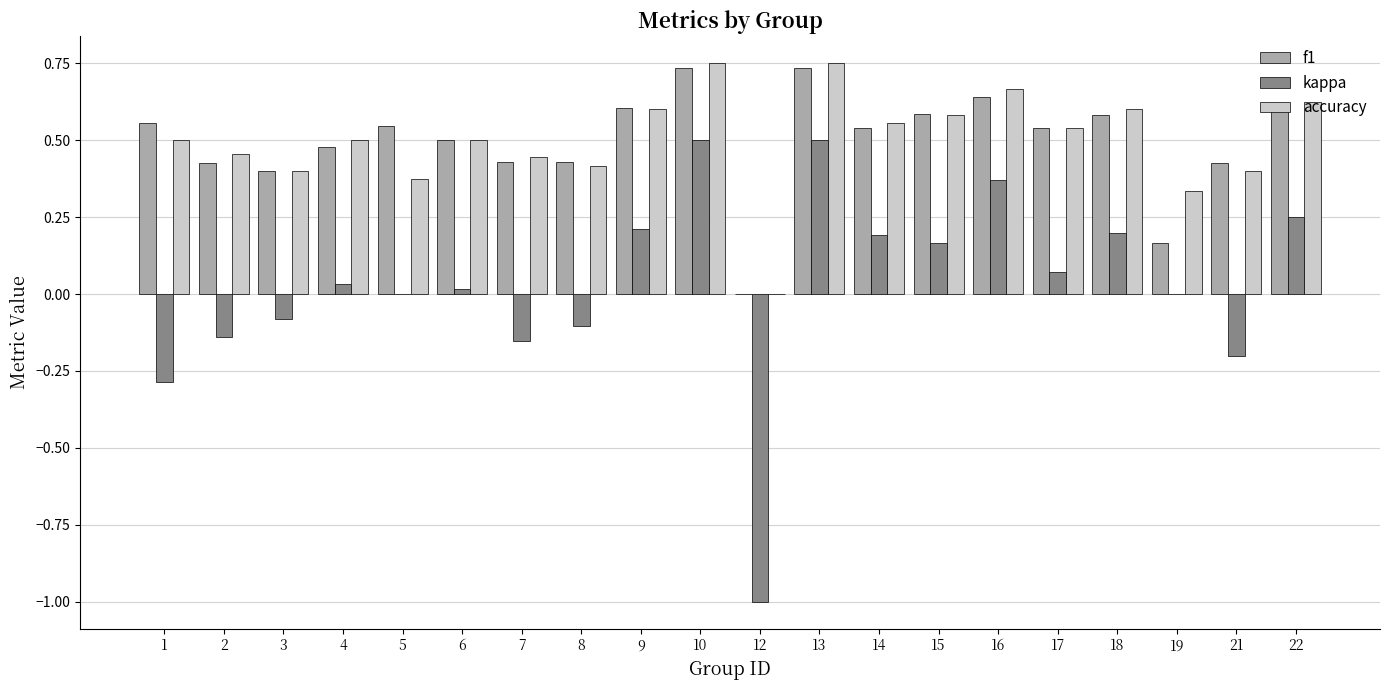

The value of kappa at 19 is 0.9. True or false?

False